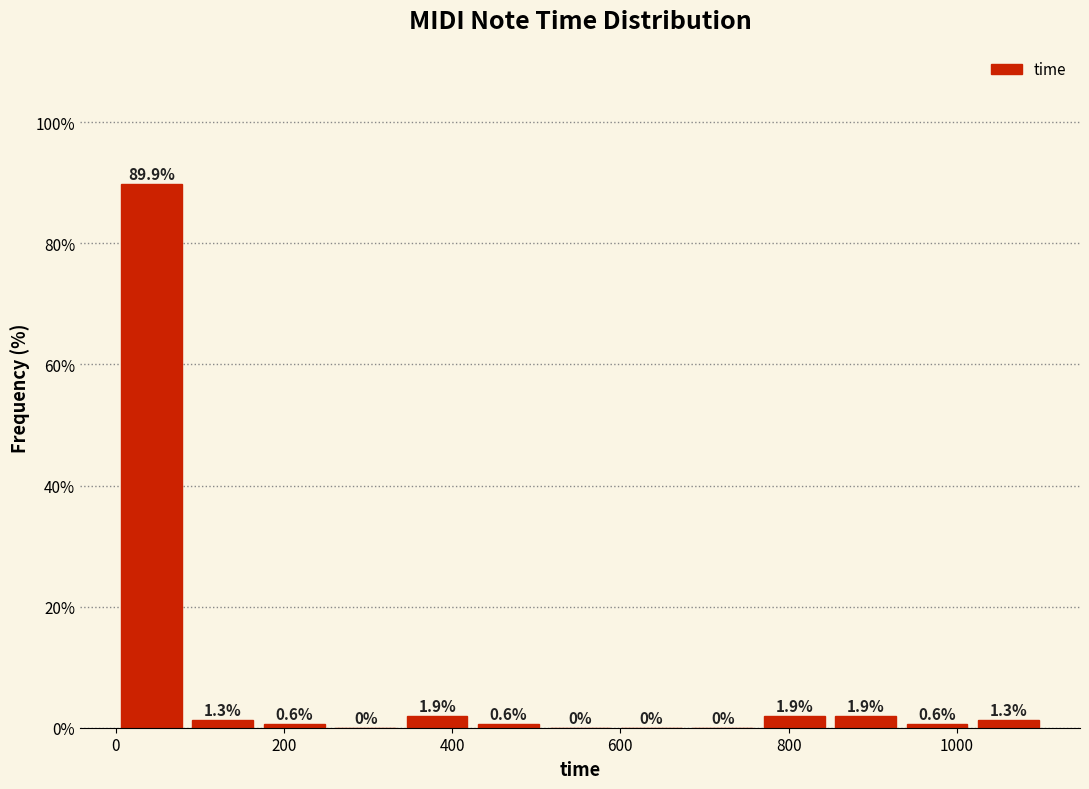

Reading left to right, transcribe this chart: for each bar, give the range it covers on the x-axis and its height. The bar edges are not printed on the chart, so give them approximately, as read against the axis.

0 to 80: 89.9
80 to 160: 1.3
160 to 260: 0.6
260 to 340: 0.0
340 to 420: 1.9
420 to 500: 0.6
500 to 600: 0.0
600 to 680: 0.0
680 to 760: 0.0
760 to 840: 1.9
840 to 940: 1.9
940 to 1020: 0.6
1020 to 1100: 1.3